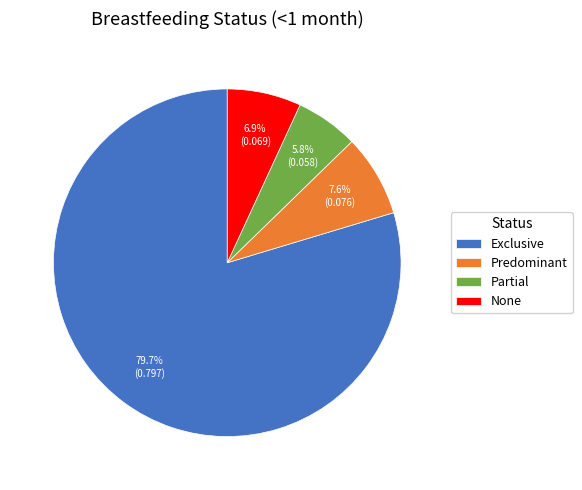

Does Exclusive account for over 50% of the chart?

Yes